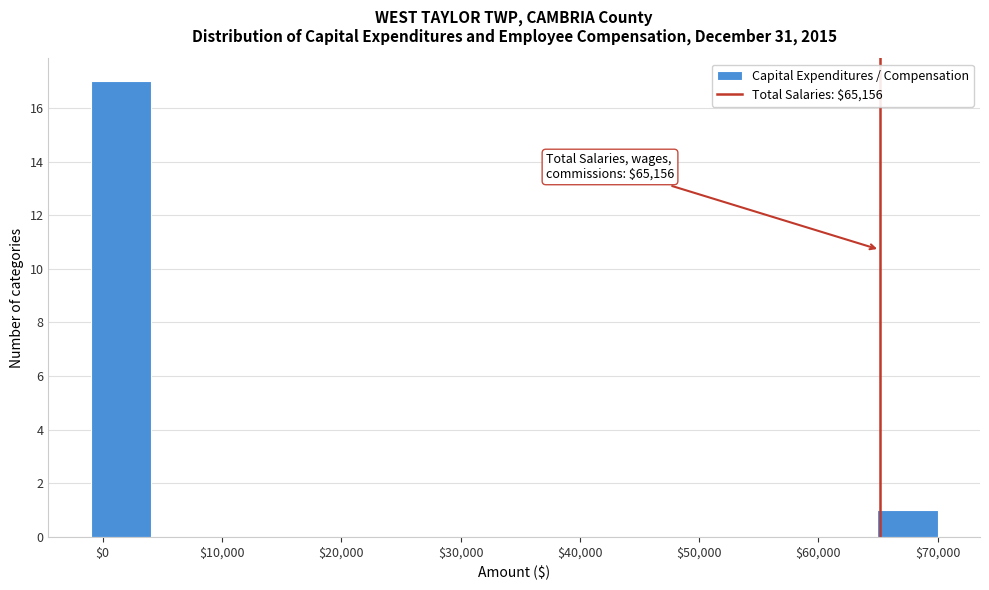

Over which range of the x-axis is the bar tallest?

-1000 to 4000